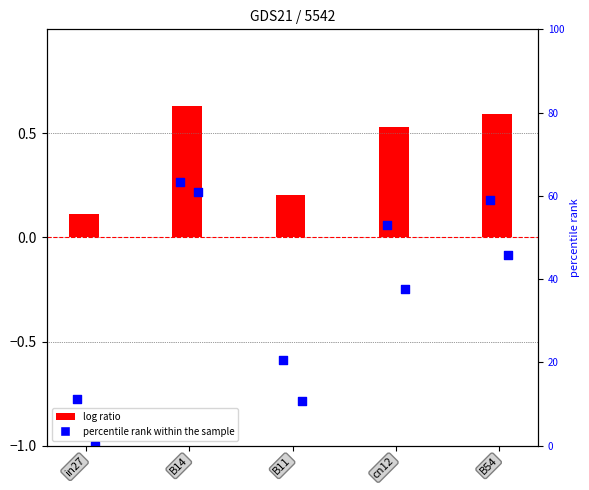

At how many categories does at least one series exceed 34?

3